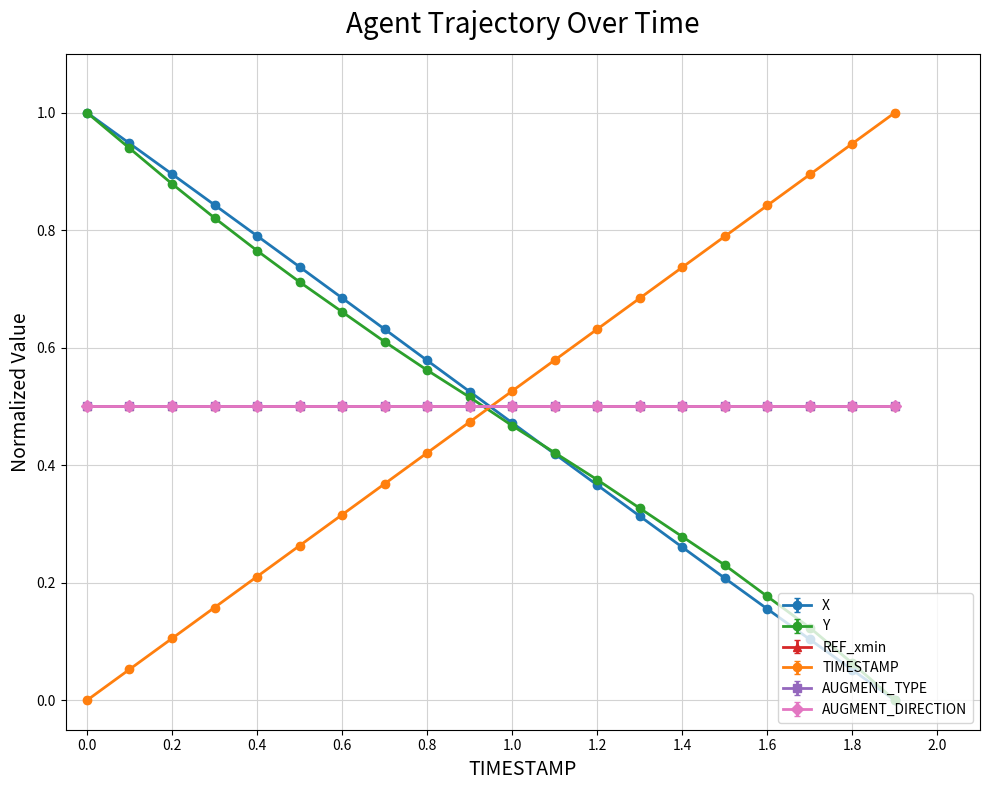

Is this an area chart (filled region under the line)?

No